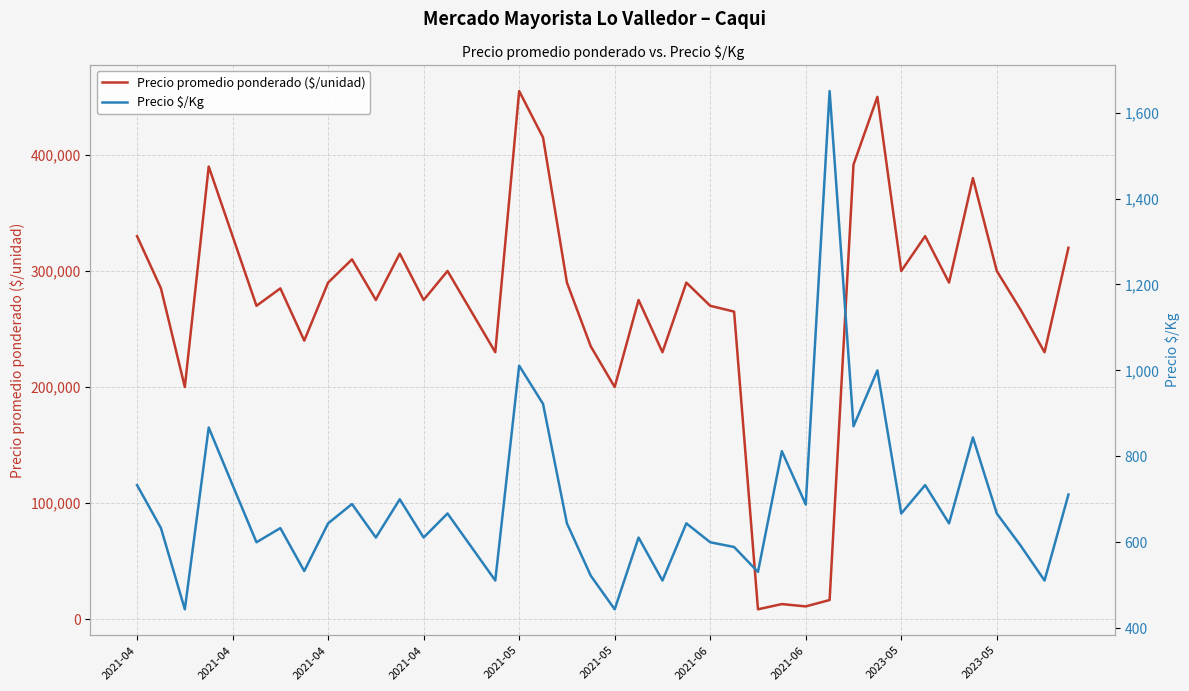

Between 18 and 36, which series saw the biggest shift?

Precio promedio ponderado ($/unidad)